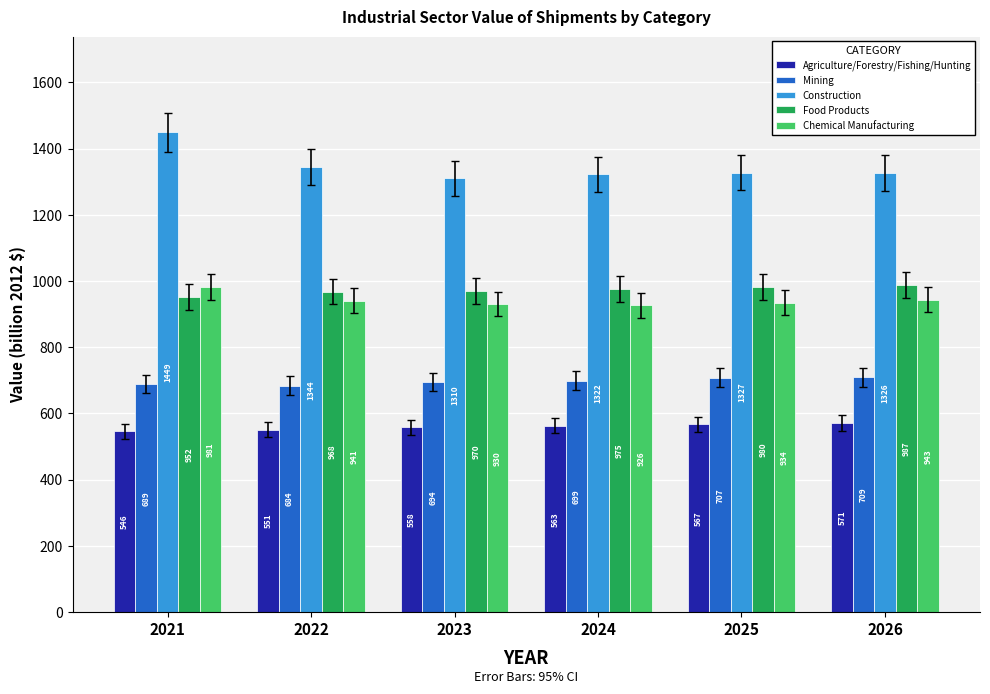

What is the difference between the maximum and minimum values in the Mining series?

25.2